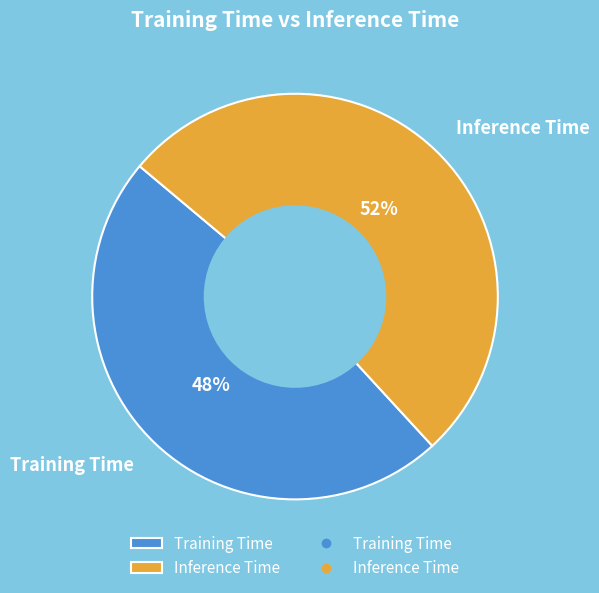

Which has a higher value, Training Time or Inference Time?

Inference Time